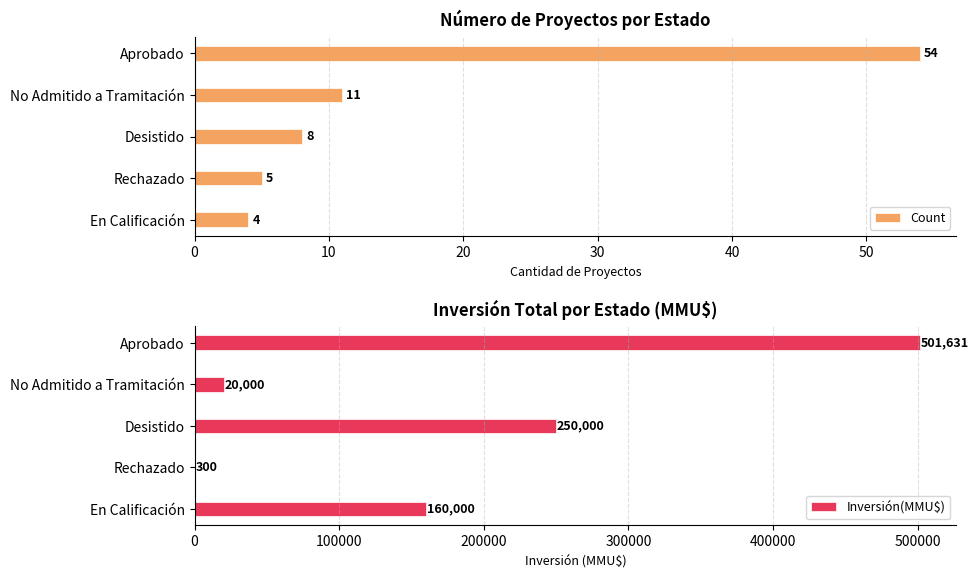

What is the sum of the Count values at Aprobado and Desistido?

62